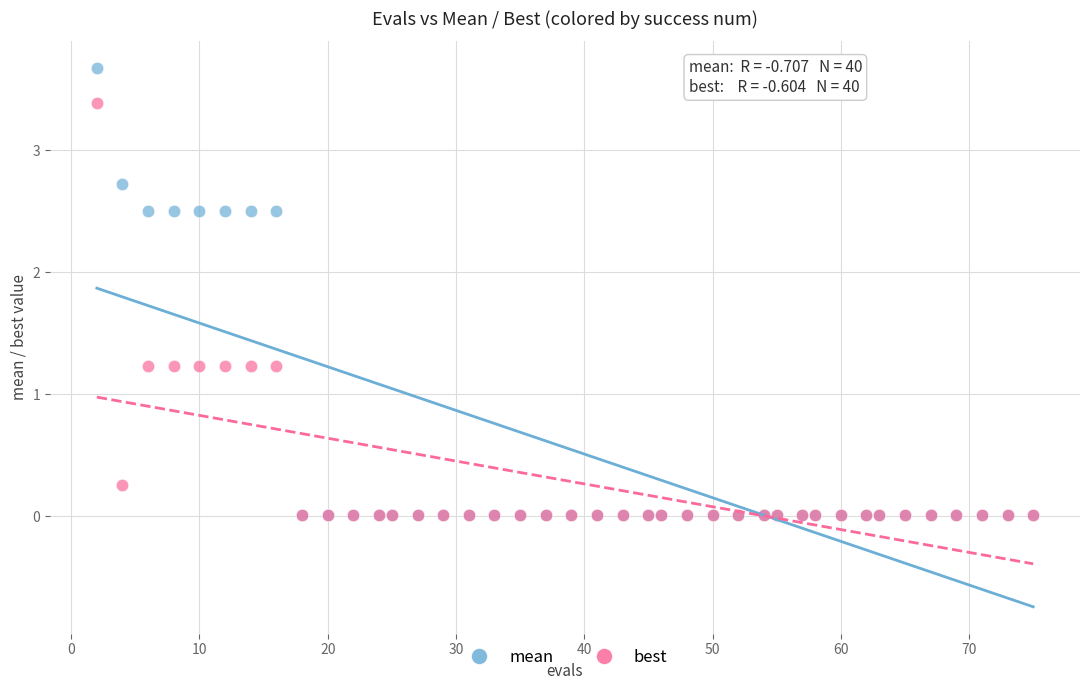

What are all the series names shown in the legend?

mean, best